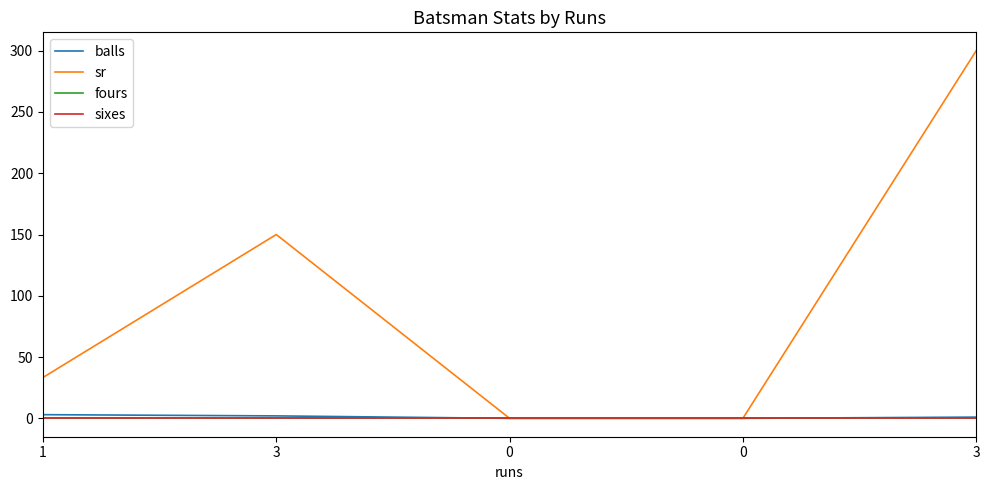

True or false: sixes has a value of 0.0 at 0.

True